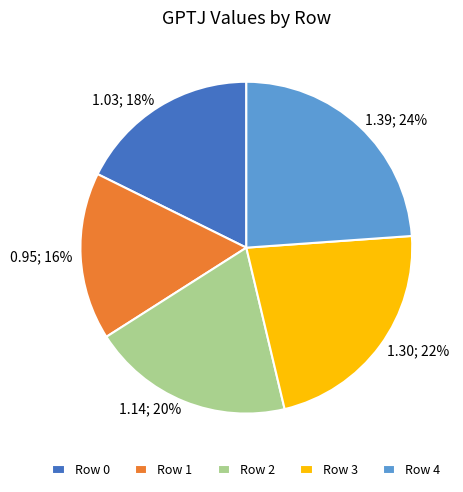

To the nearest percent, what is the average slice percentage?

20%